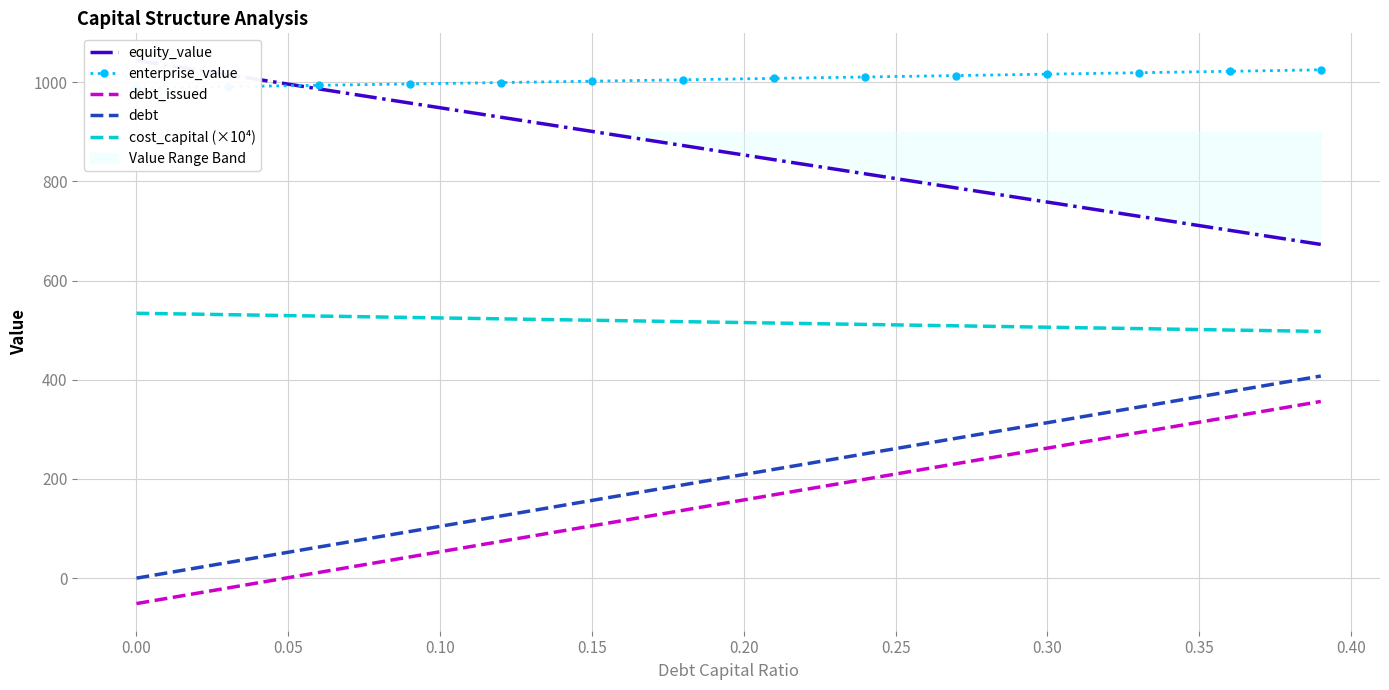

True or false: cost_capital (×10⁴) and debt_issued intersect in this chart.

False